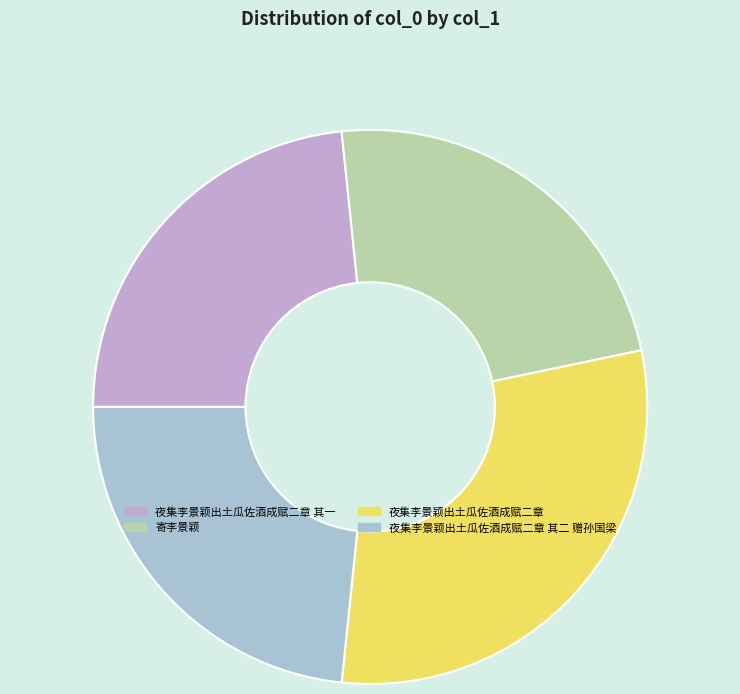

Which category has the smallest portion of the pie?

夜集李景颖出土瓜佐酒成赋二章 其一